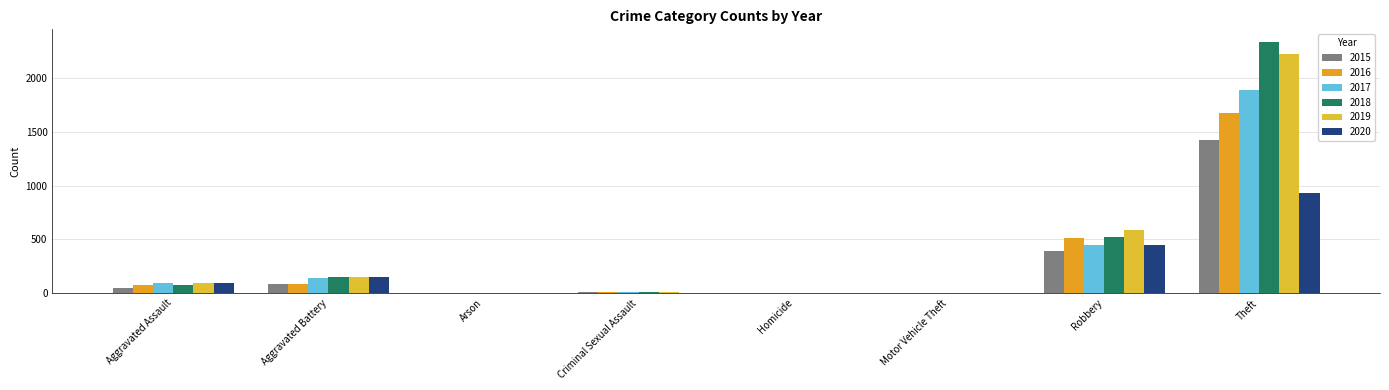

Are the bars horizontal?

No